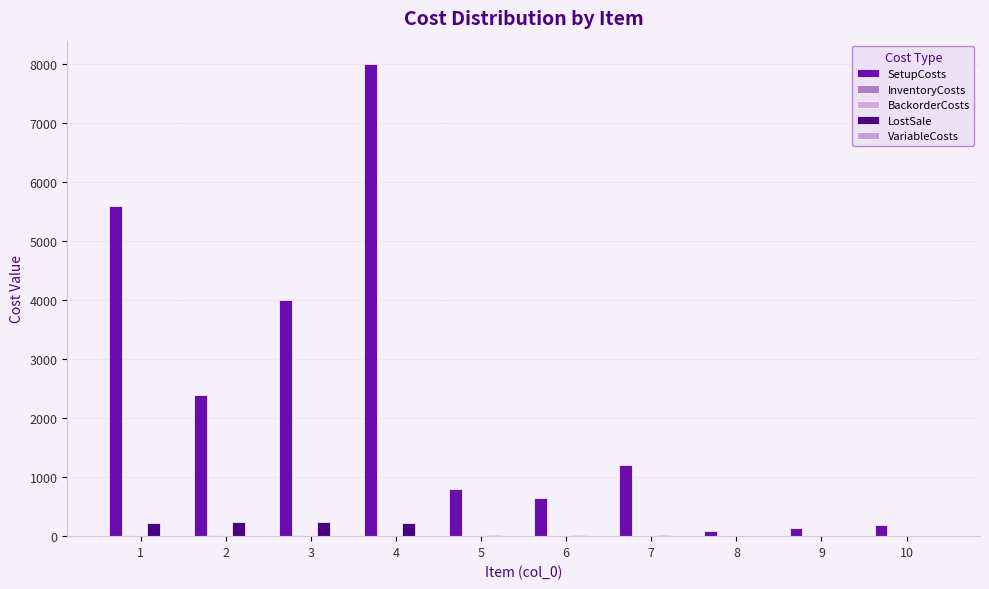

How many groups of bars are there?

10